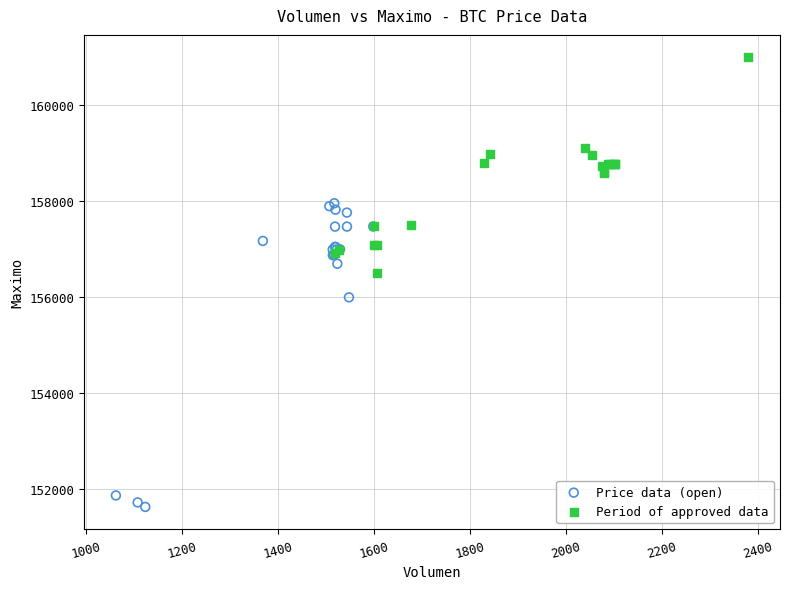

Which series contains the highest Y value?

Period of approved data